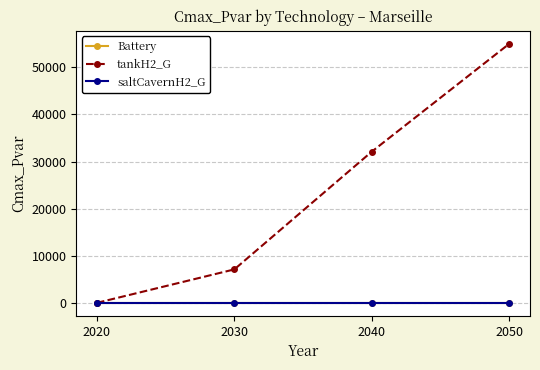

What is the total value across all series at 2040?

32103.0